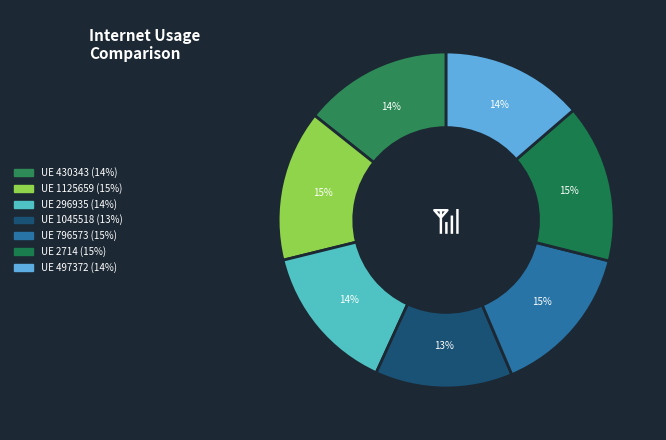

How many slices are in this pie chart?

7